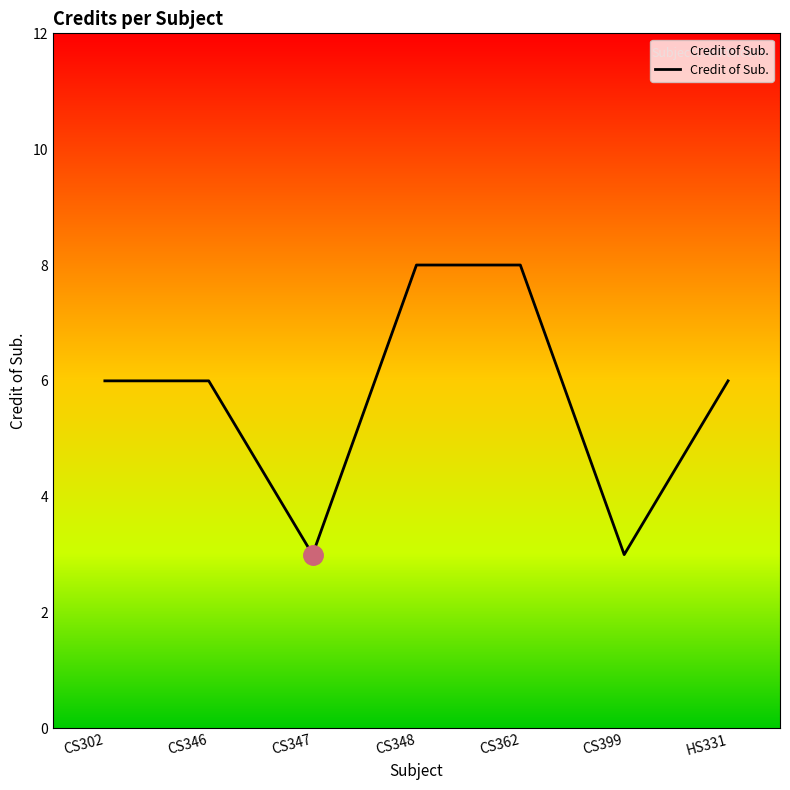

Between HS331 and CS362, which is larger?

CS362